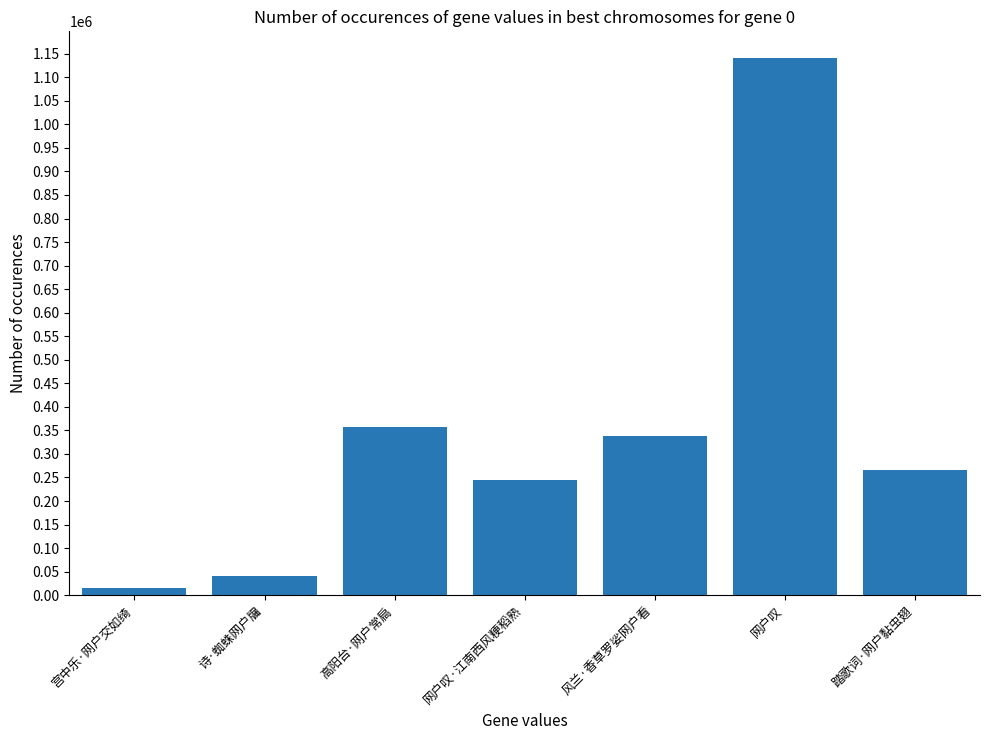

The value at 网户叹·江南西风粳稻熟 is 127083. True or false?

False